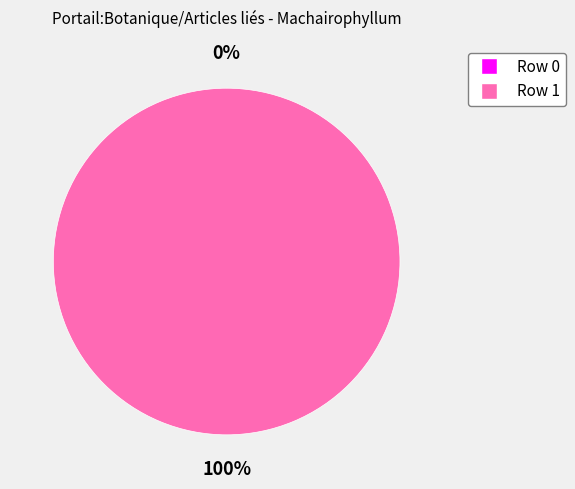

How much of the chart is everything except Machairophyllum Schwantes est un genre?

100.0%